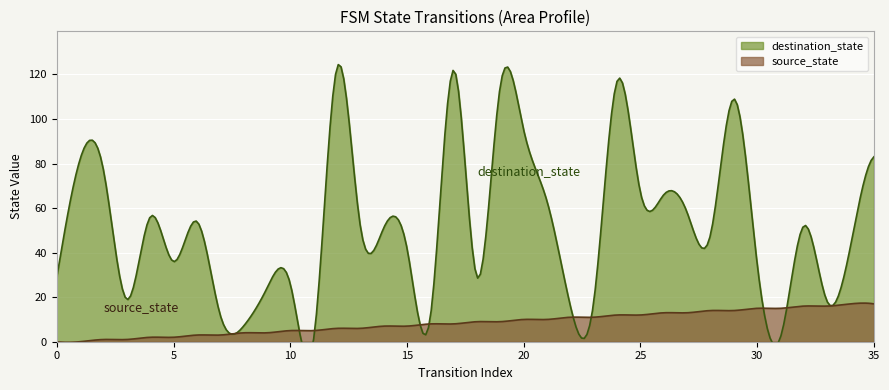

The value of source_state at 0 is -7.0. True or false?

False